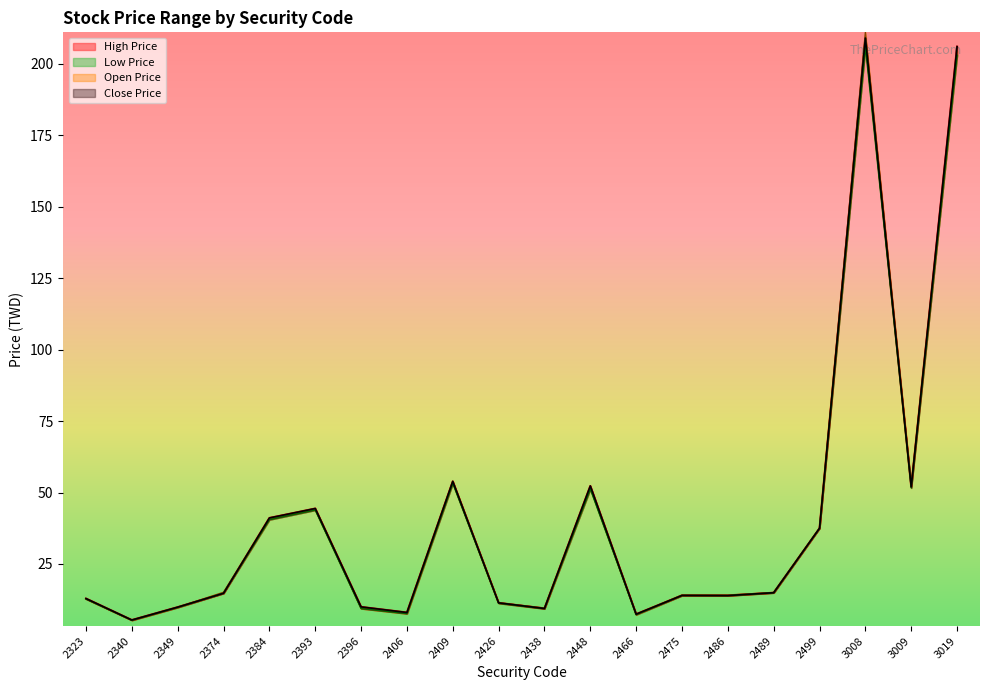

At which category does Open Price reach its first local peak?

2393